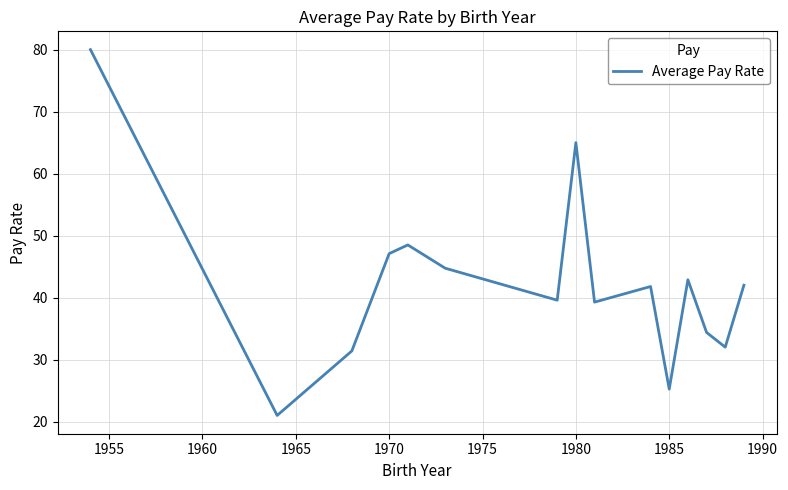

What is the minimum value shown in the chart?

21.0